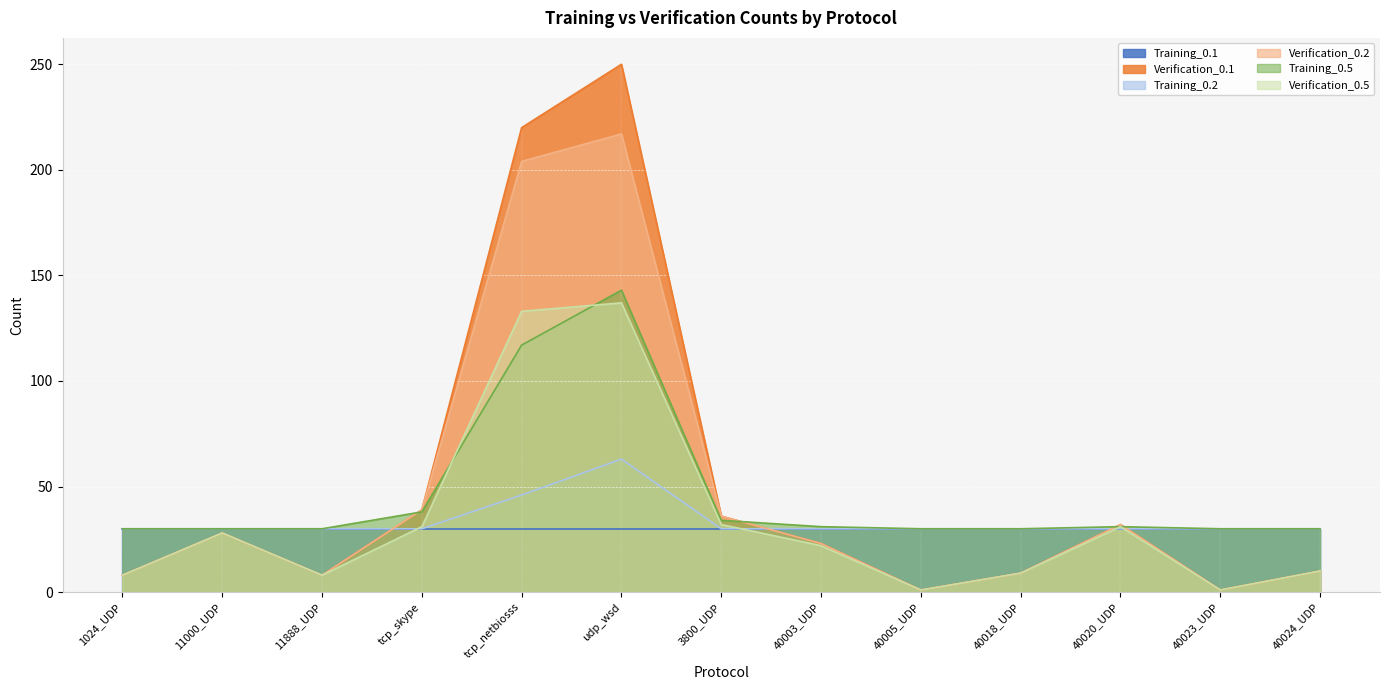

Which series changed the most between tcp_netbiosss and 40003_UDP?

Verification_0.1